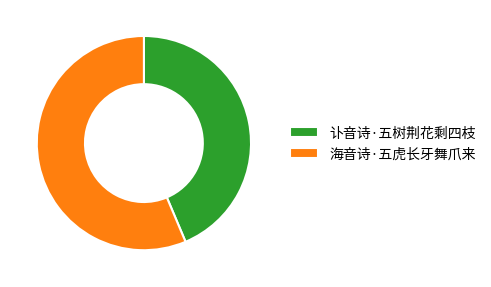

Count the number of slices in the pie.

2